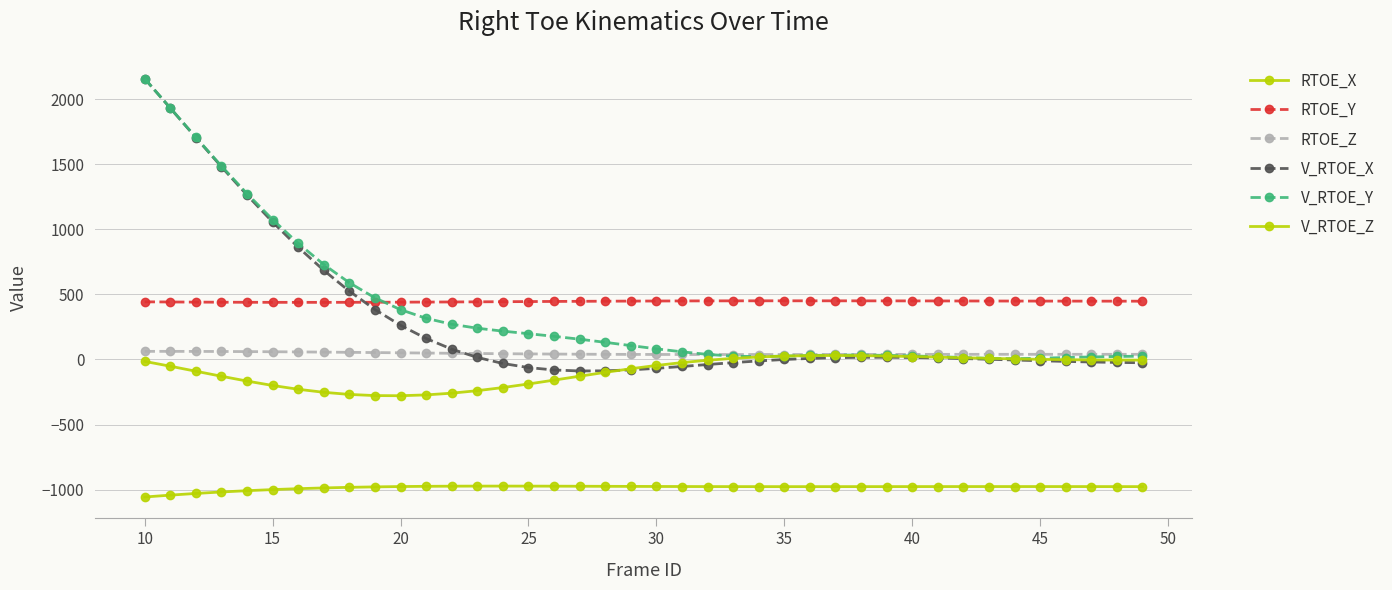

How many values in the V_RTOE_Z series are below -23?

21